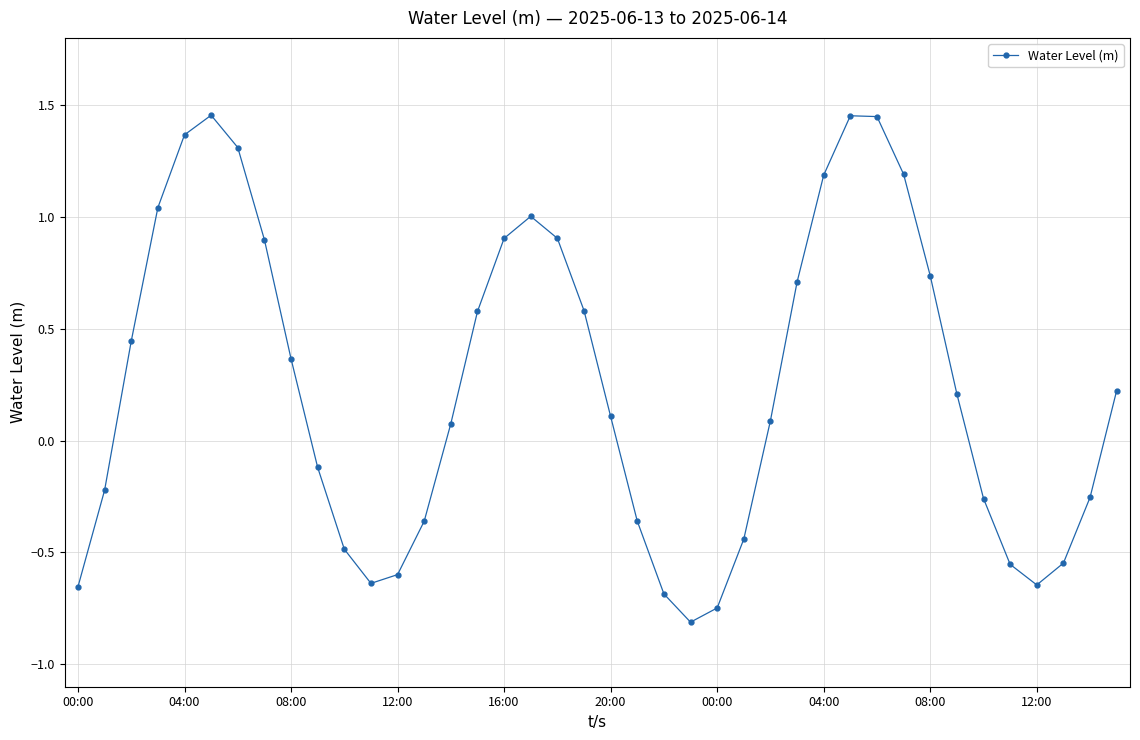

What is the difference between the maximum and minimum values?

2.3